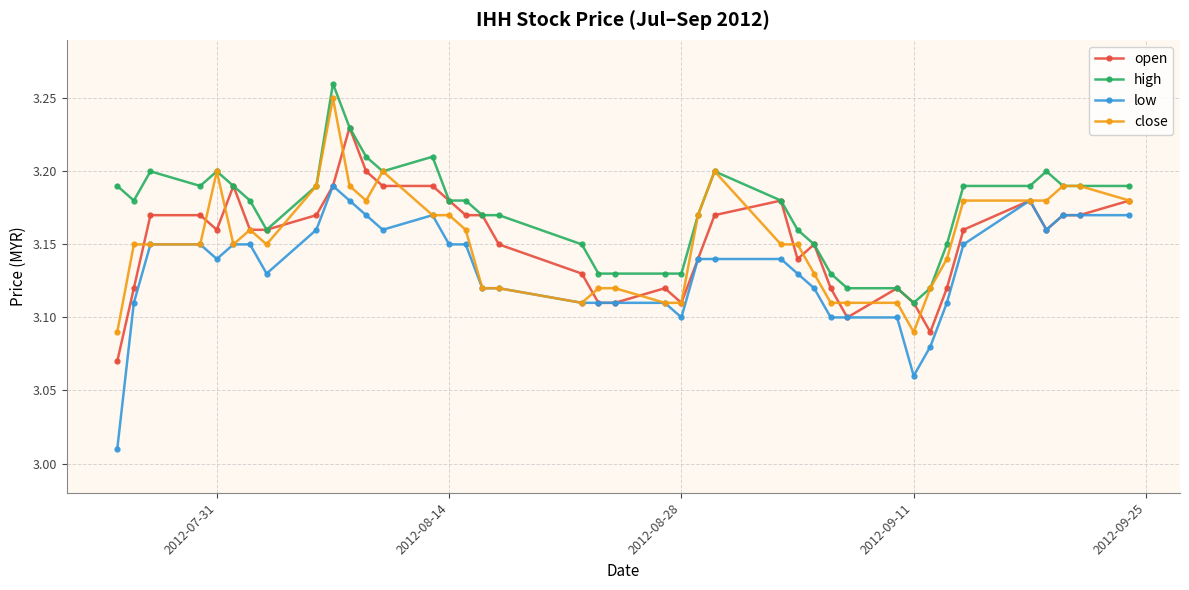

True or false: low and high intersect in this chart.

False